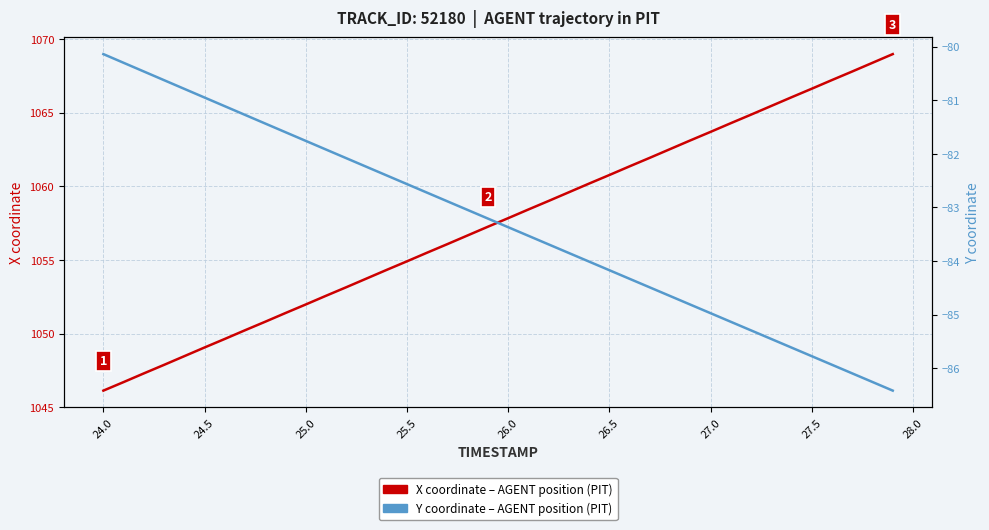

Which series has the largest total across all categories?

X coordinate